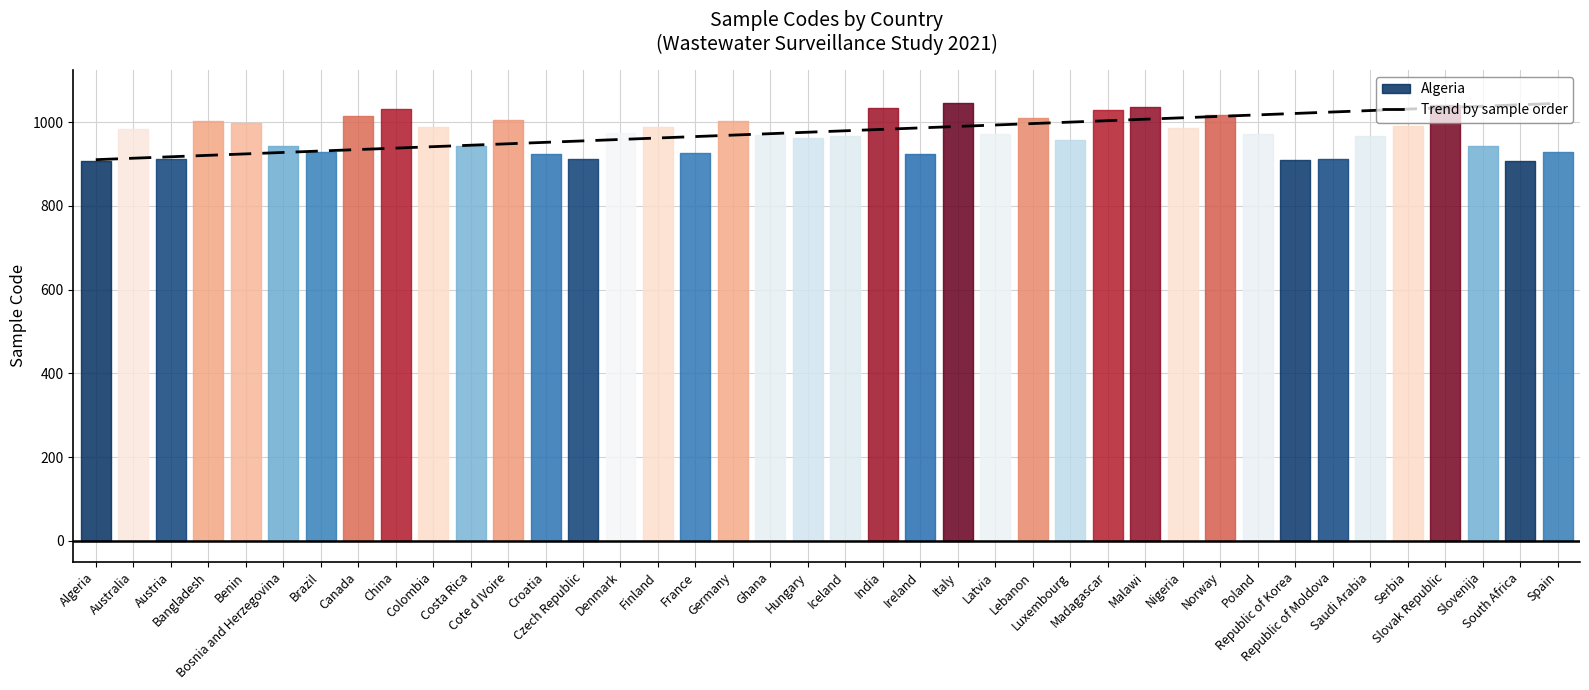

Where does the data first go above 979?

Iceland